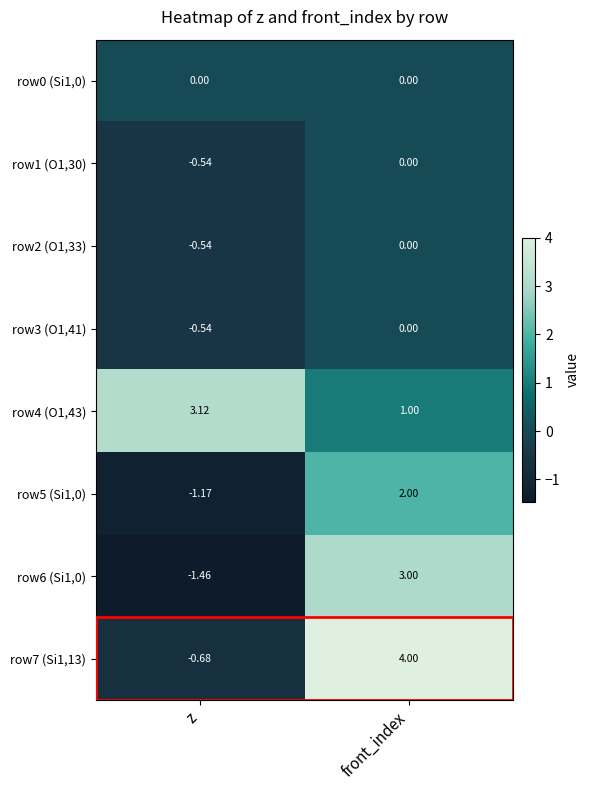

Which category has the lowest value in the row4 (O1,43) series?

front_index